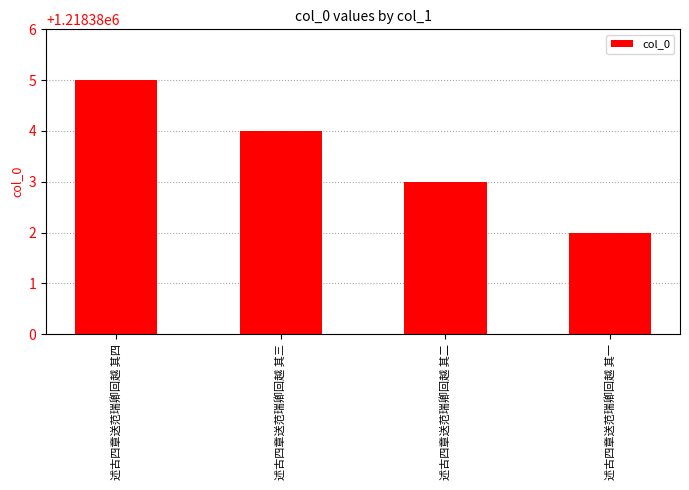

Rank the categories by value from highest to lowest.

述古四章送范瑞卿回越 其四, 述古四章送范瑞卿回越 其三, 述古四章送范瑞卿回越 其二, 述古四章送范瑞卿回越 其一